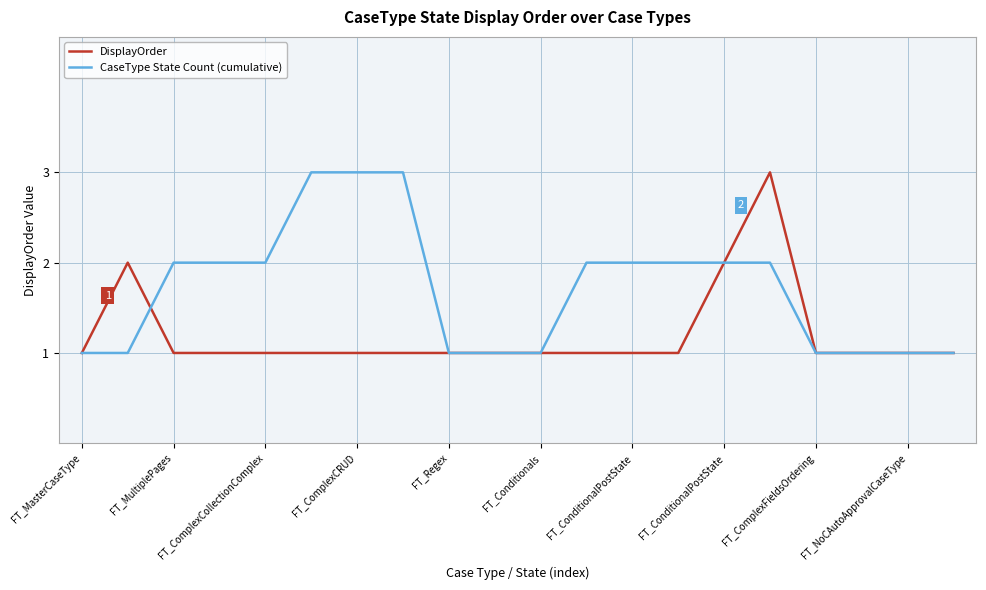

Rank the series by their average value, from highest to lowest.

CaseType State Count (cumulative), DisplayOrder